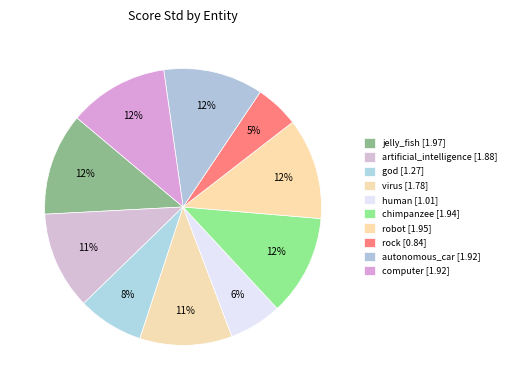

Is there a majority slice in this chart?

No